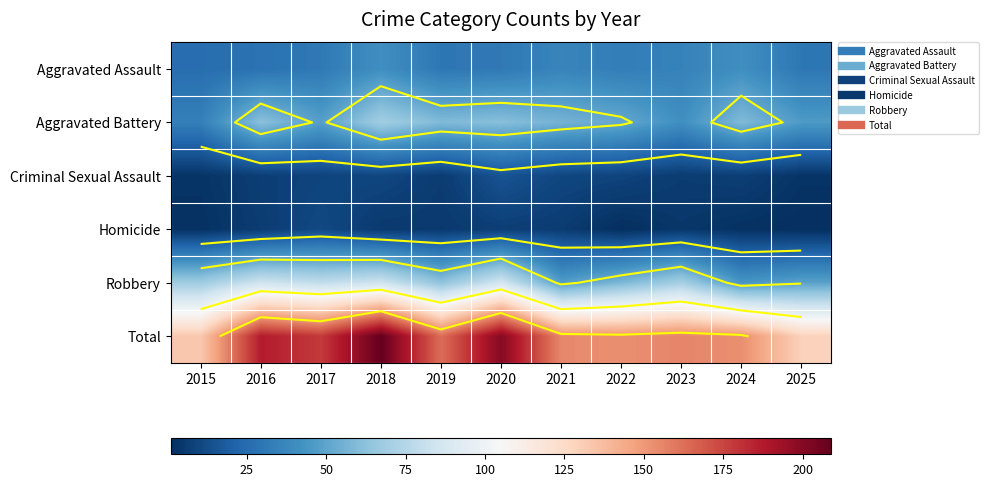

How many categories are shown in the chart?

11